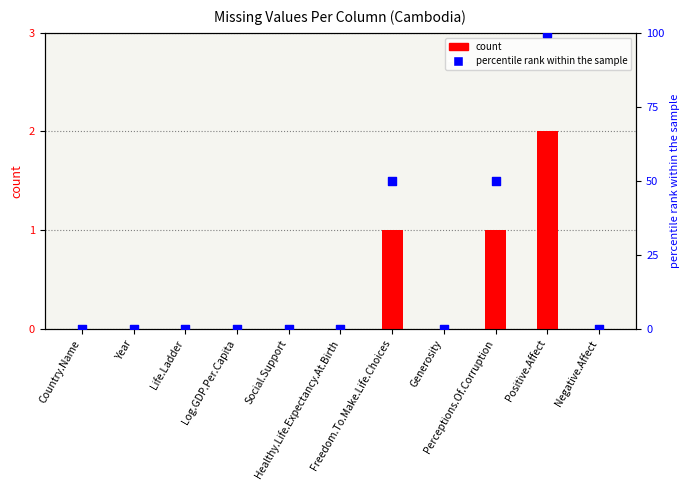

Which series has the largest total across all categories?

percentile rank within the sample